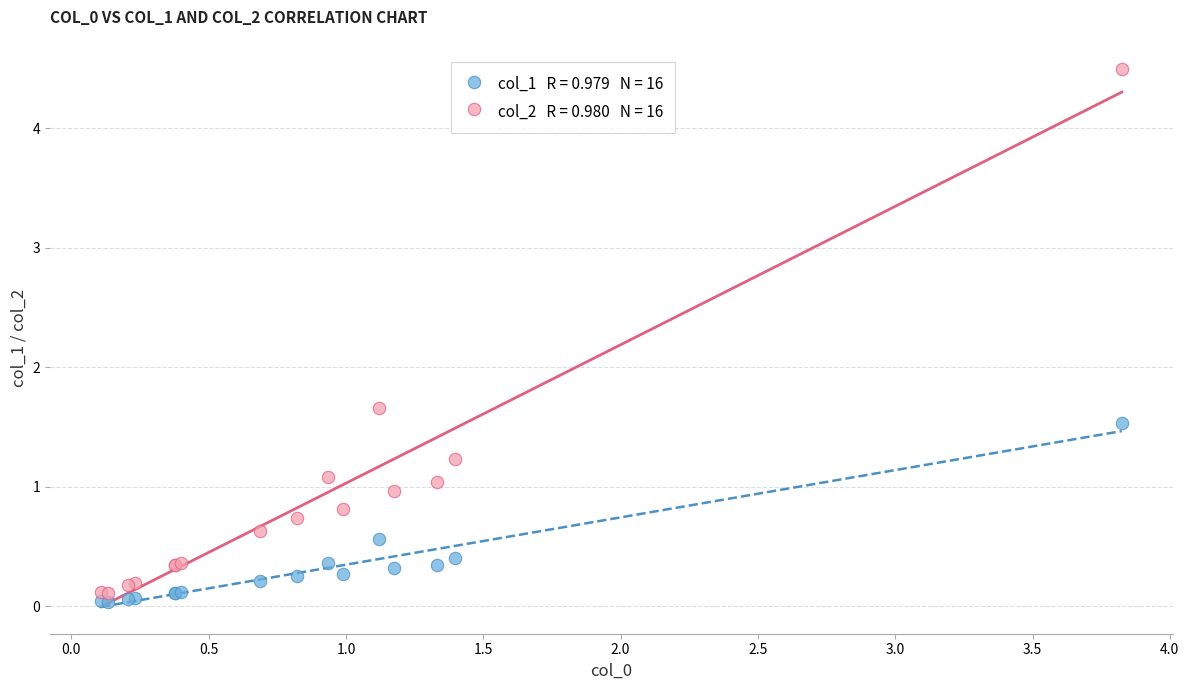

Across all series, what Y value is closest to 2?

1.7